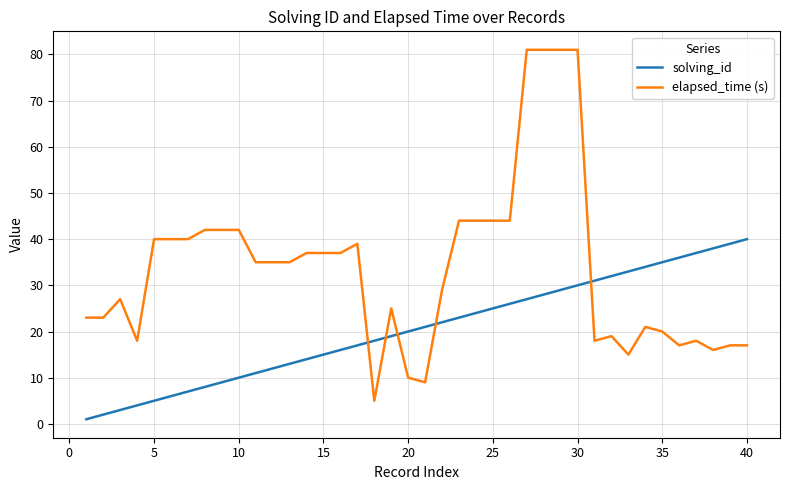

List the series in order of their peak value, lowest first.

solving_id, elapsed_time (s)